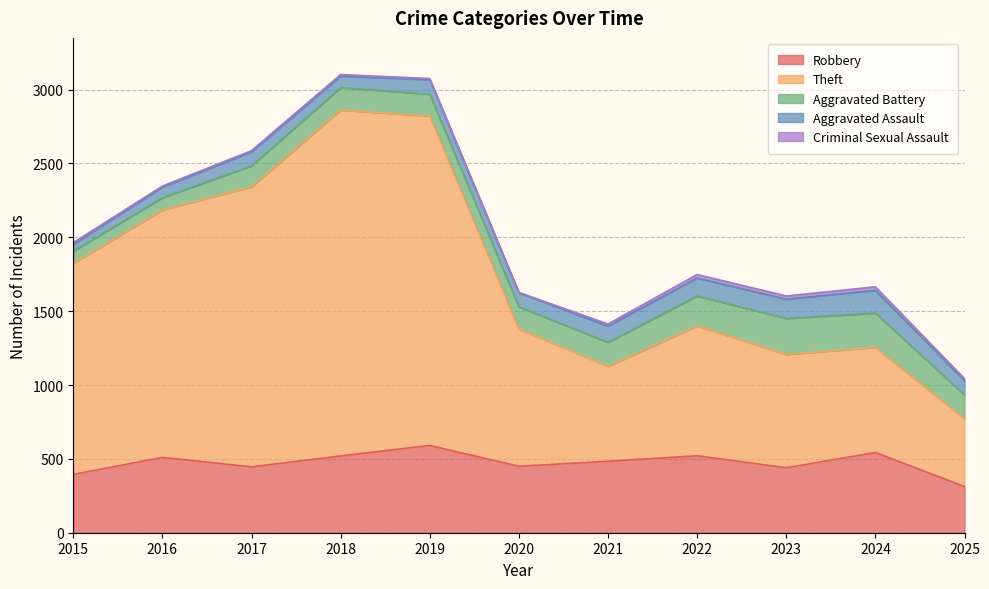

At which category is the sum across all series the highest?

2018